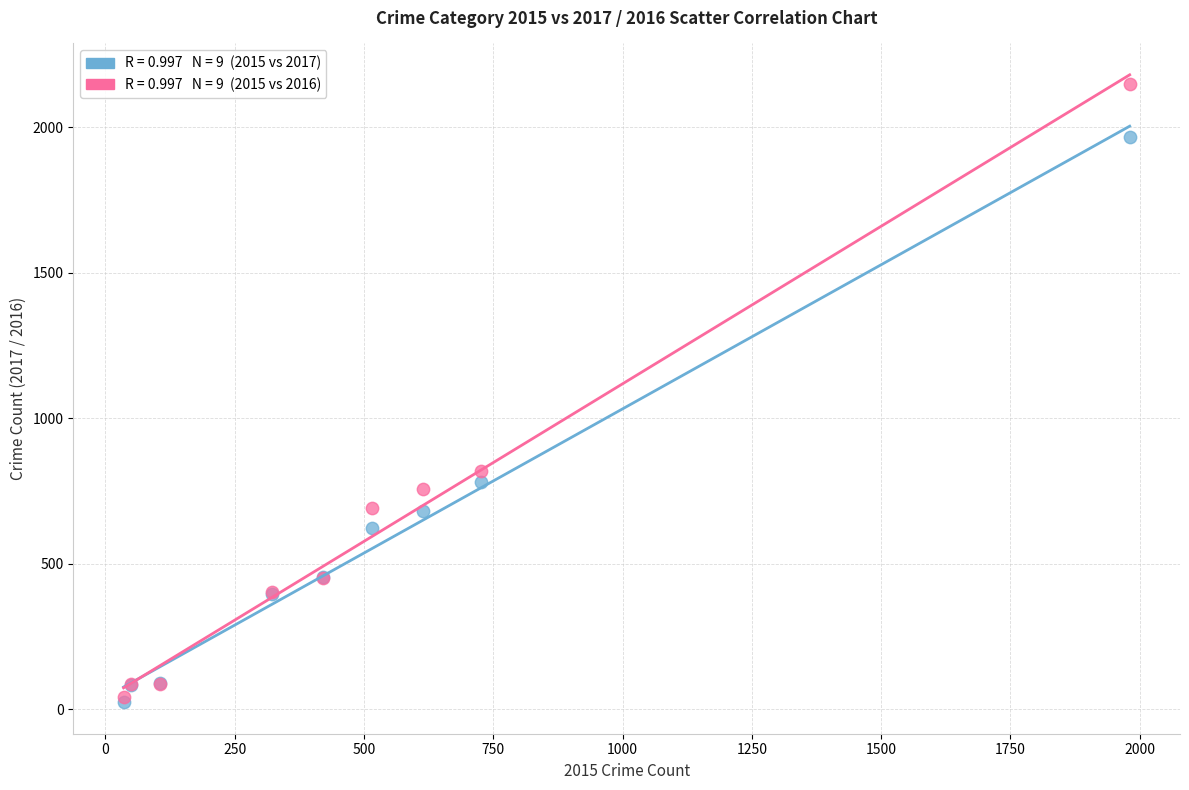

Across all series, what Y value is closest to 1085?

819